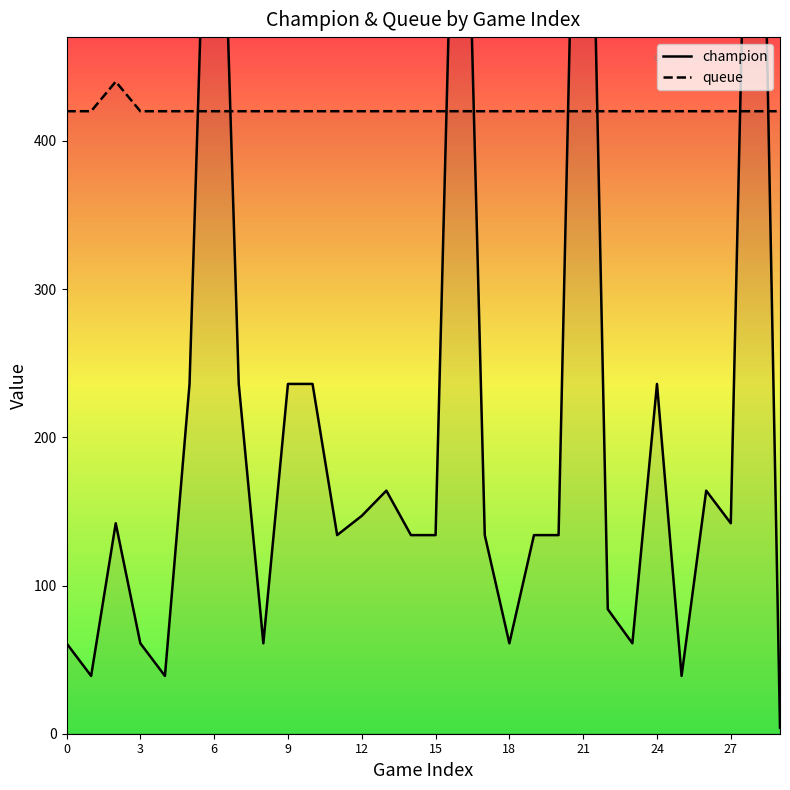

True or false: champion and queue intersect in this chart.

True